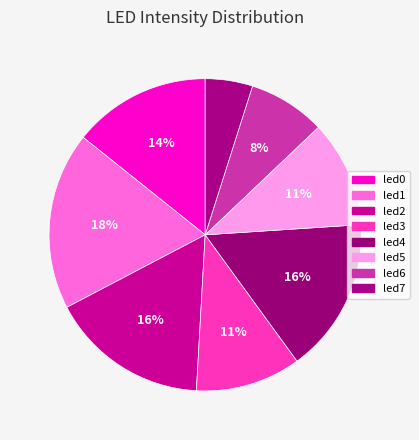

Count the number of slices in the pie.

8